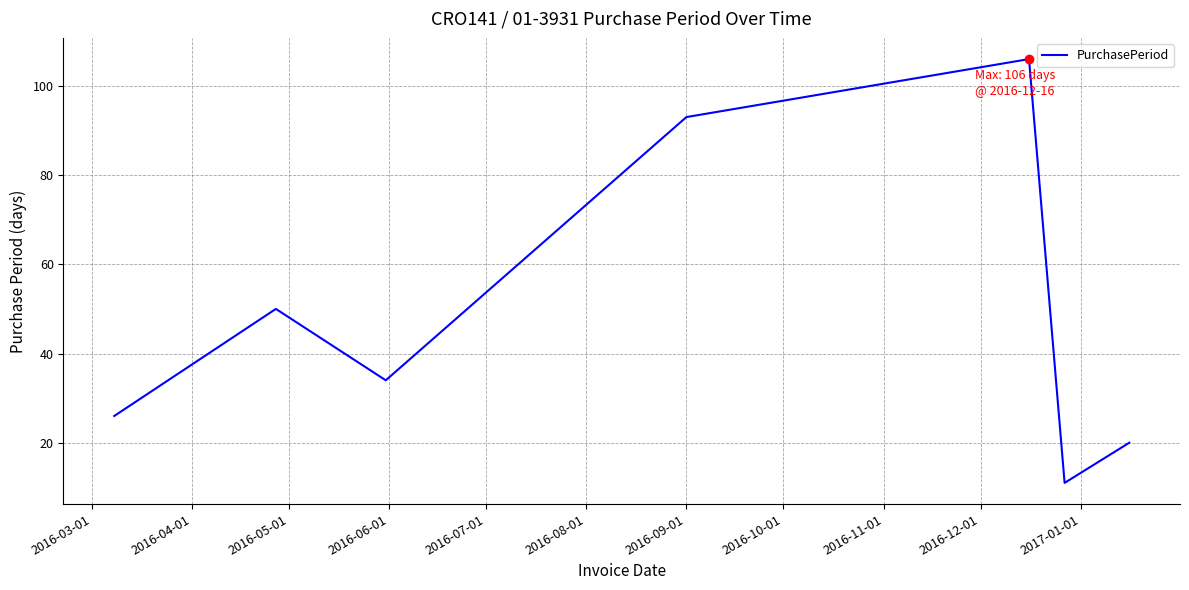

What is the sum of all values?

340